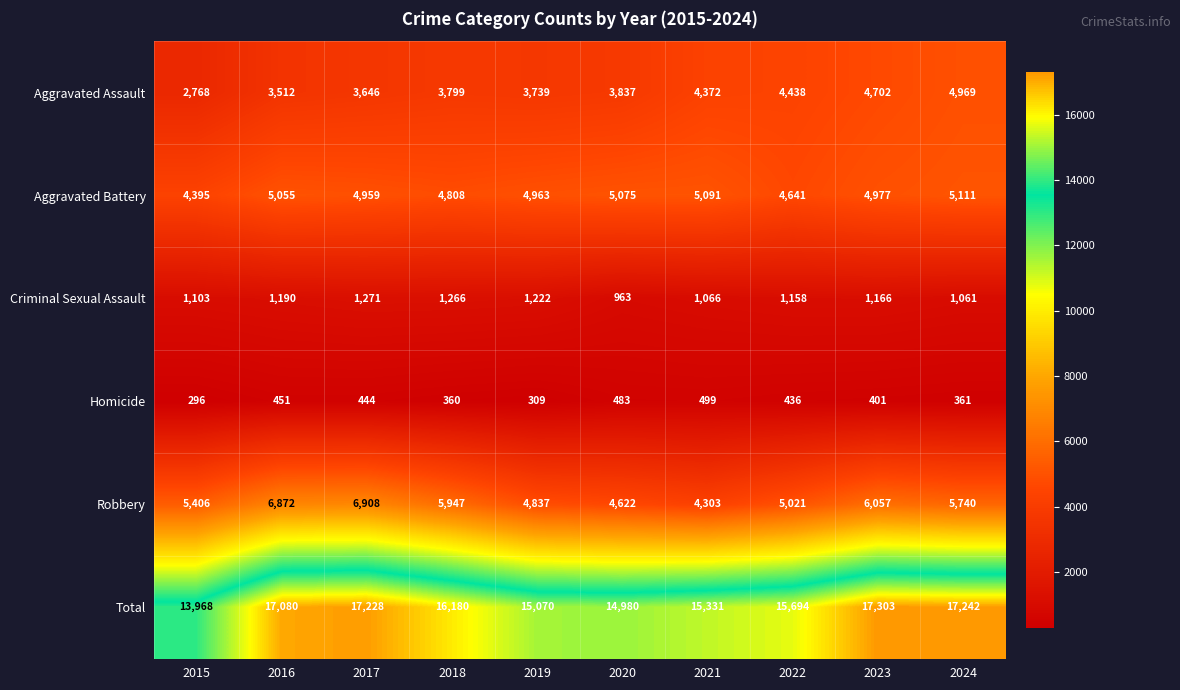

The Homicide series shows 309 at 2019. True or false?

True